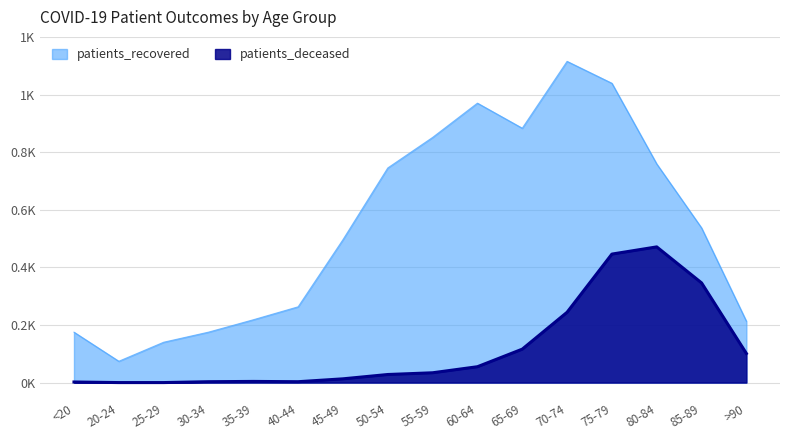

Which category has the highest value in the patients_deceased series?

80-84